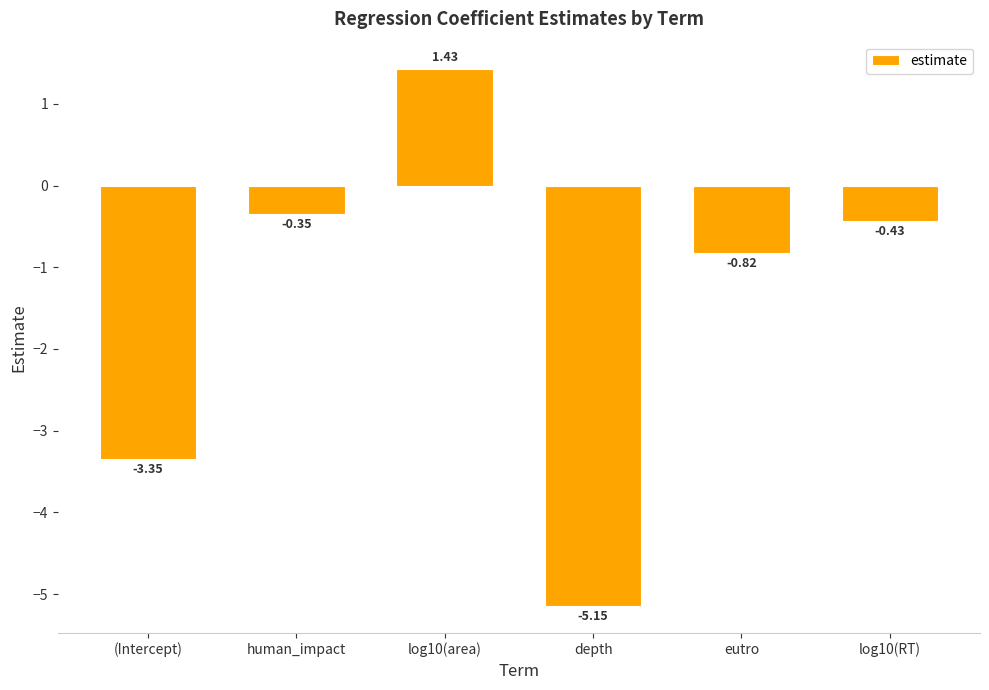

What is the difference between the maximum and minimum values?

6.6